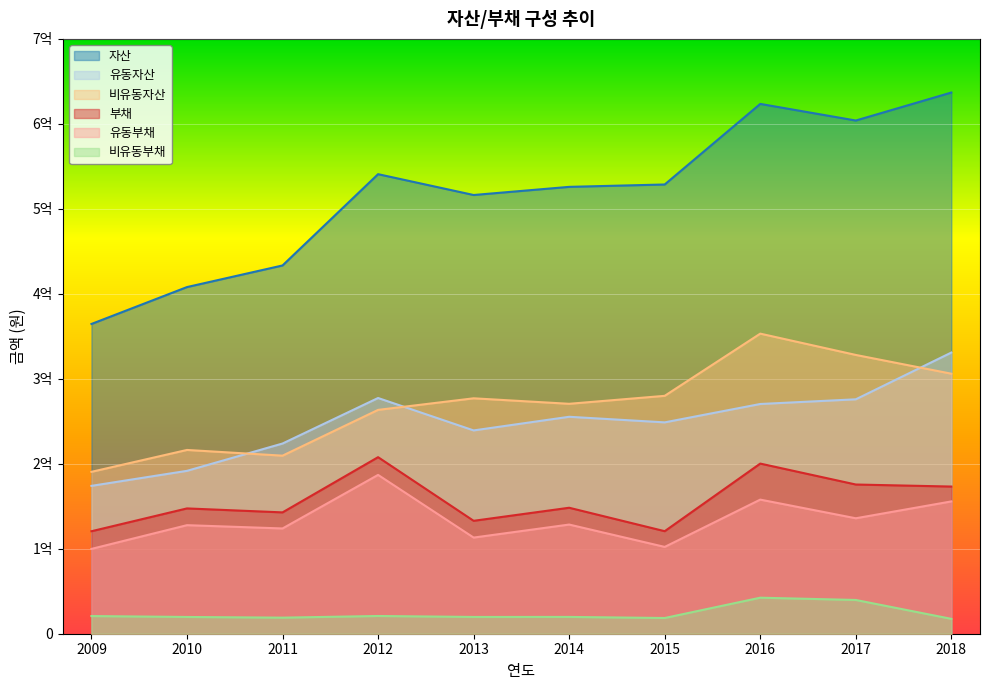

How many interior local valleys does the 유동부채 series have?

4